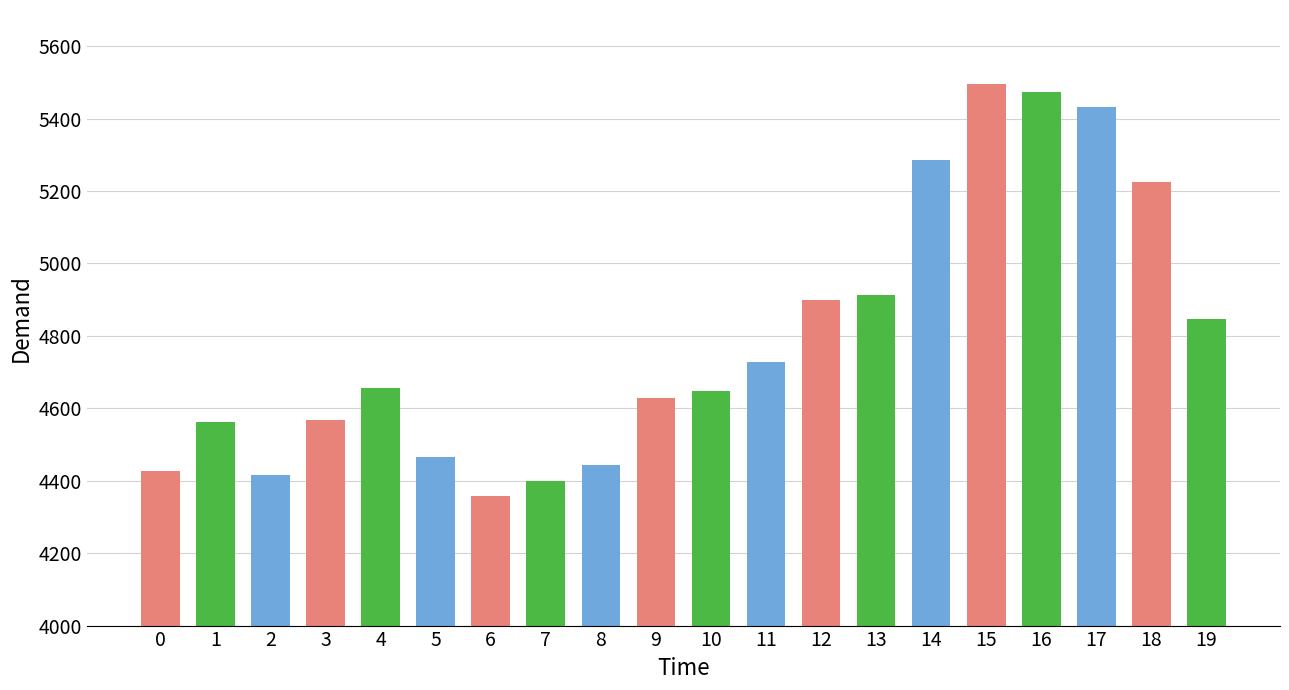

True or false: the data shows 5285 at 14.

True